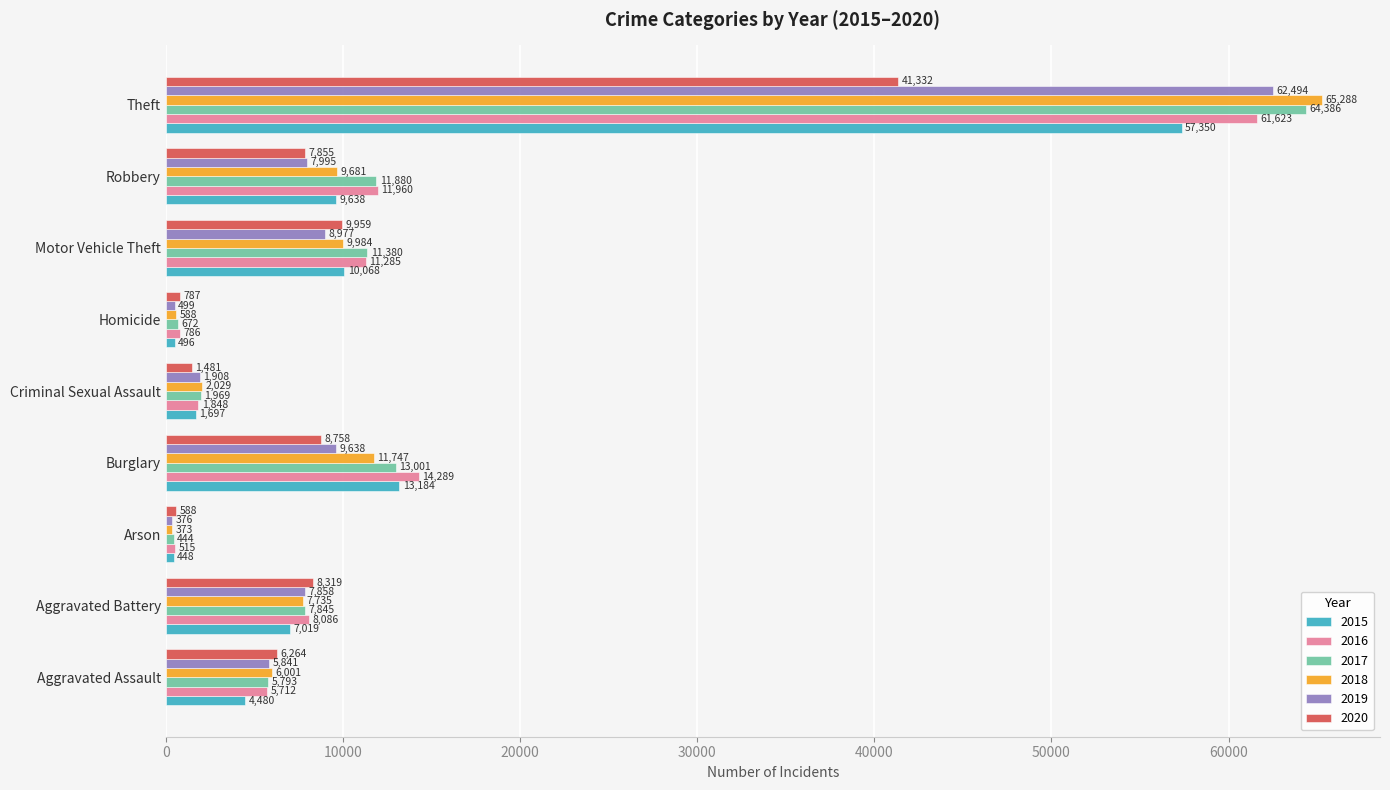

What is the maximum value shown in the chart?

65288